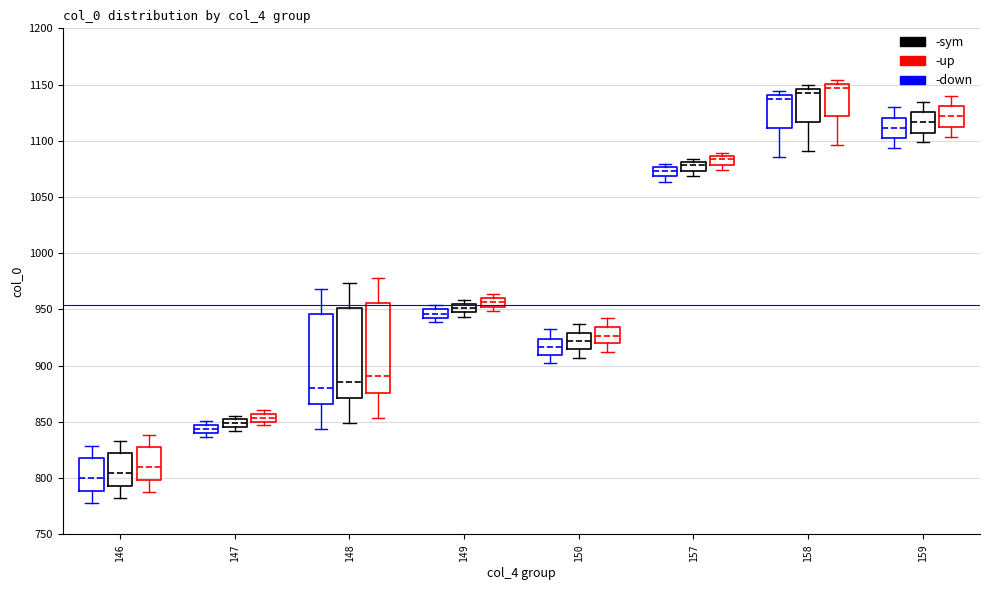

Where is the upper edge of the box for 149 (-up) on the y-axis? The values are not printed on the chart, so give them approximately, as read against the axis.

960